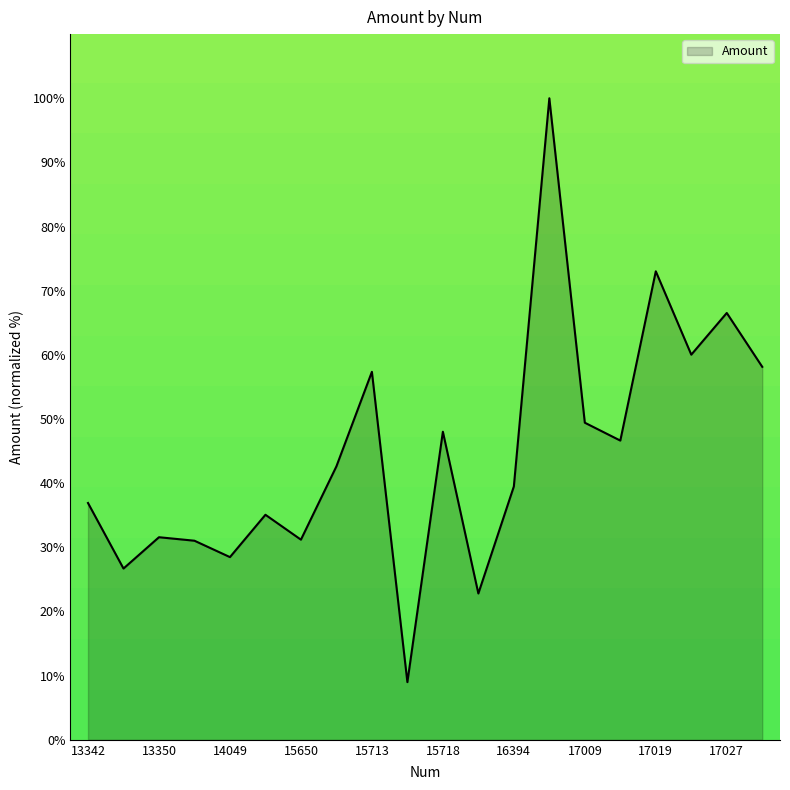

What is the difference between the maximum and minimum values?

91.0